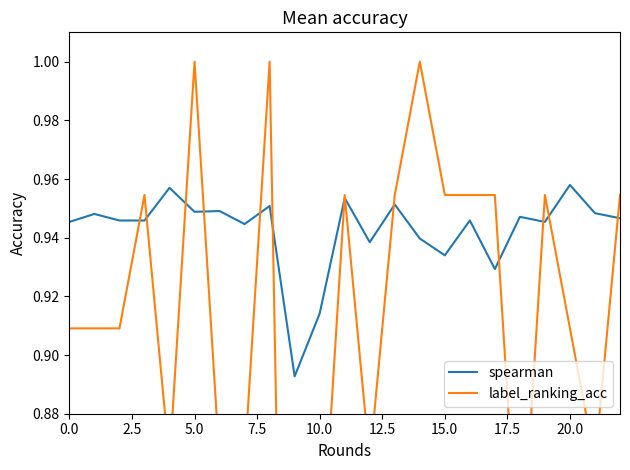

Count the spearman values in the range 0 to 1.

23